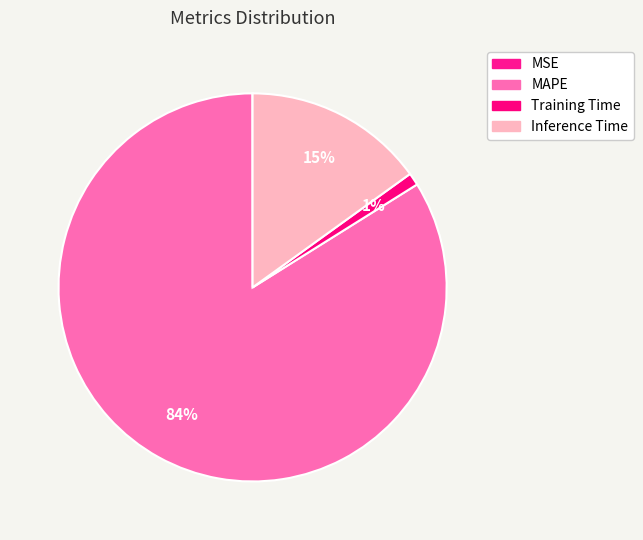

What portion of the pie excludes MSE?

100.0%